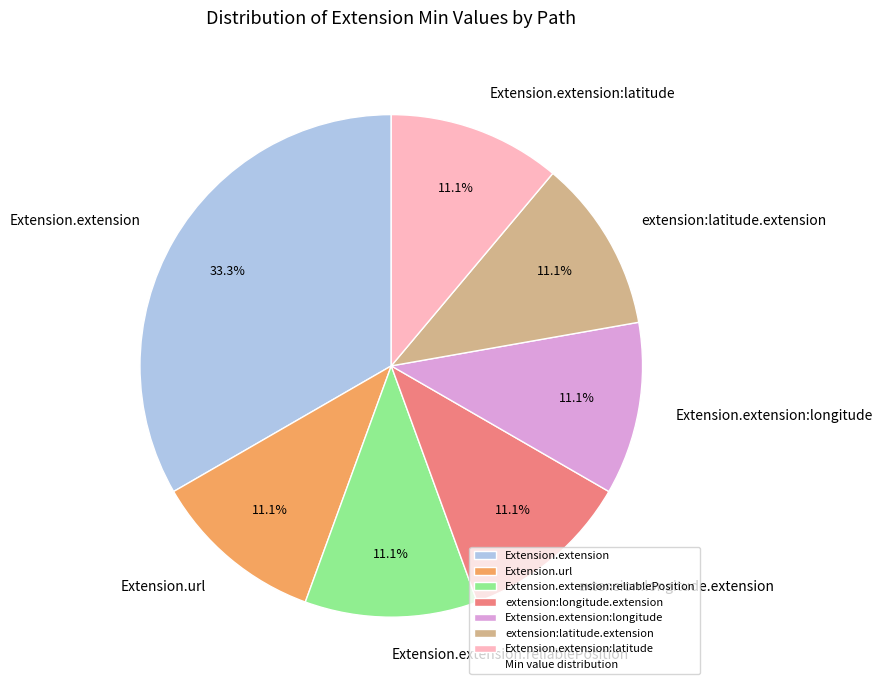

Approximately how many times larger is the value at Extension.extension:reliablePosition compared to Extension.url?

1.0